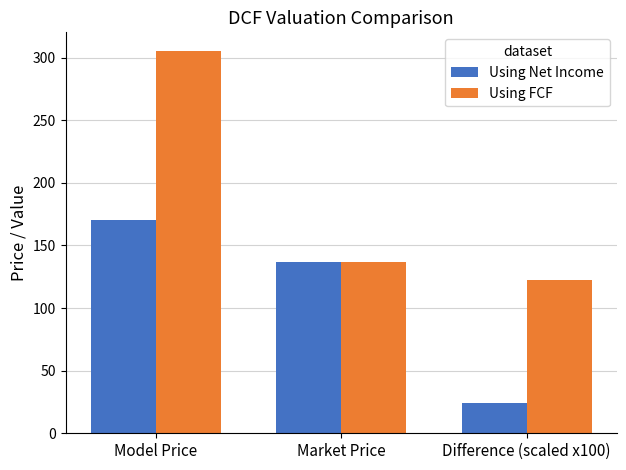

What is the sum of the Using Net Income values at Model Price and Market Price?

307.7